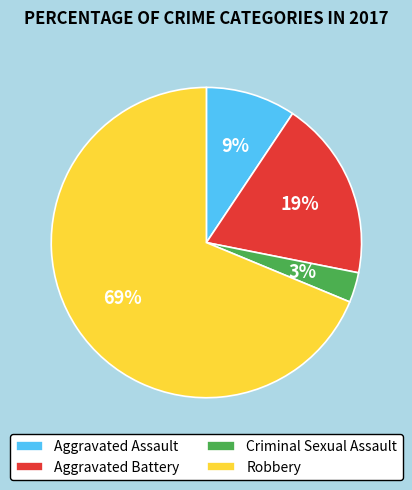

To the nearest percent, what is the difference between the largest and smallest slice percentages?

66%